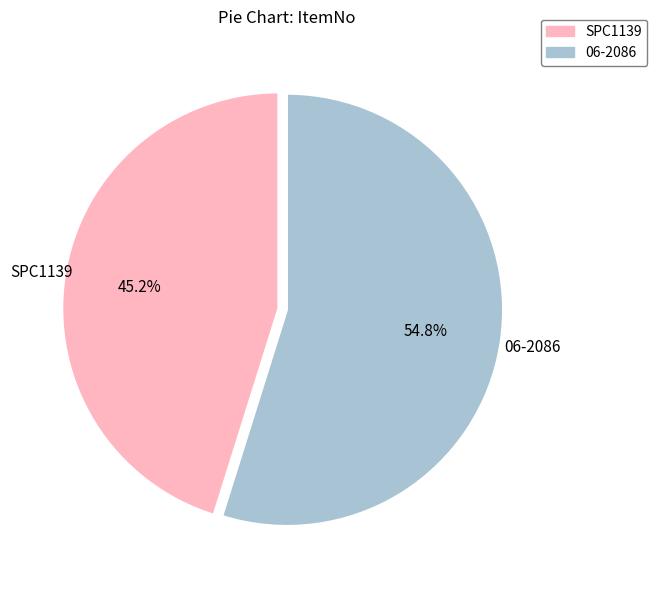

Which slice represents more than half of the pie?

06-2086